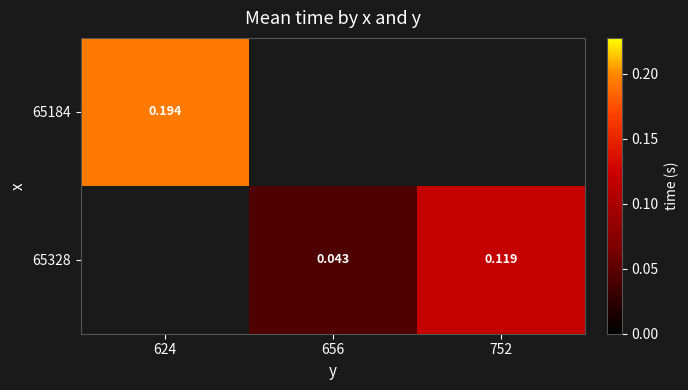

Is the value of 65328 at 656 greater than the value of 65184 at 624?

No